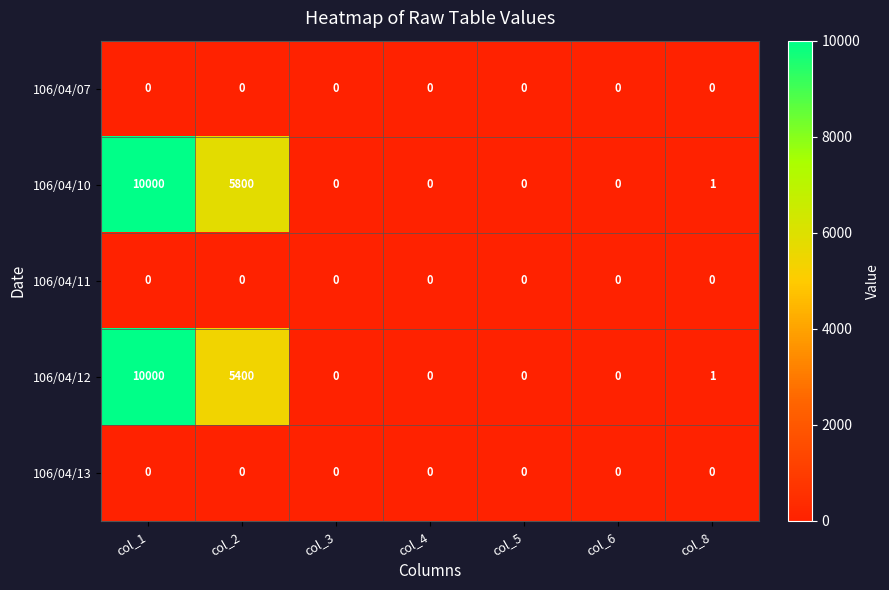

The value of 106/04/12 at col_6 is -5161. True or false?

False